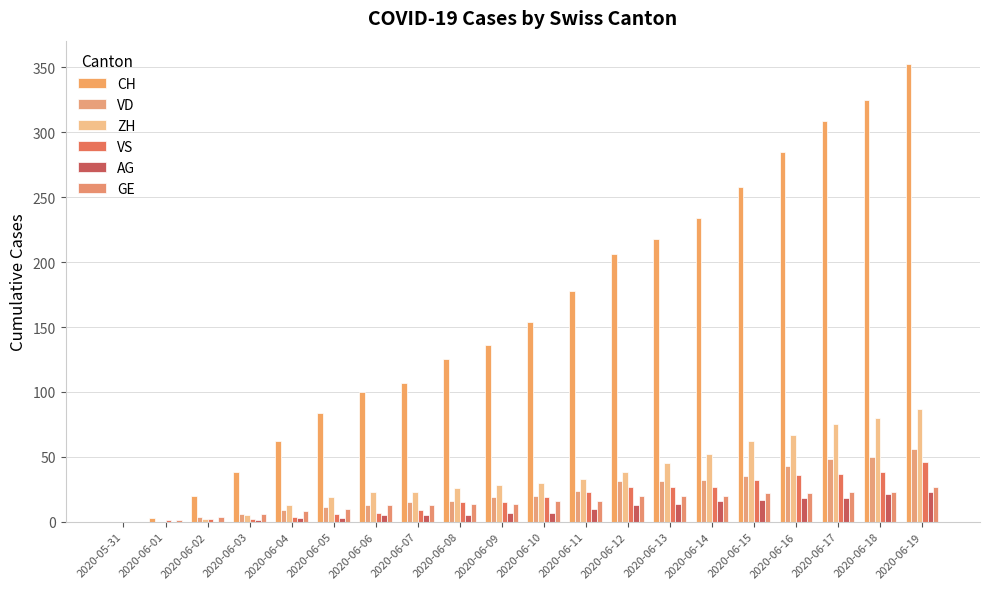

What is the sum of all GE values?

292